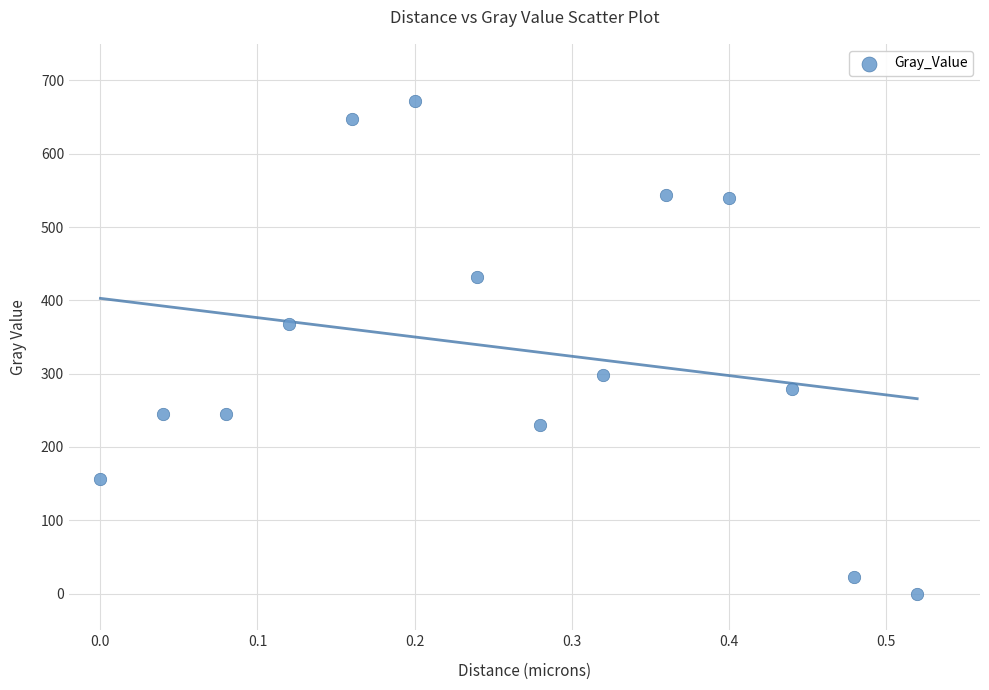

What is the range of X values (max minus min)?

0.5